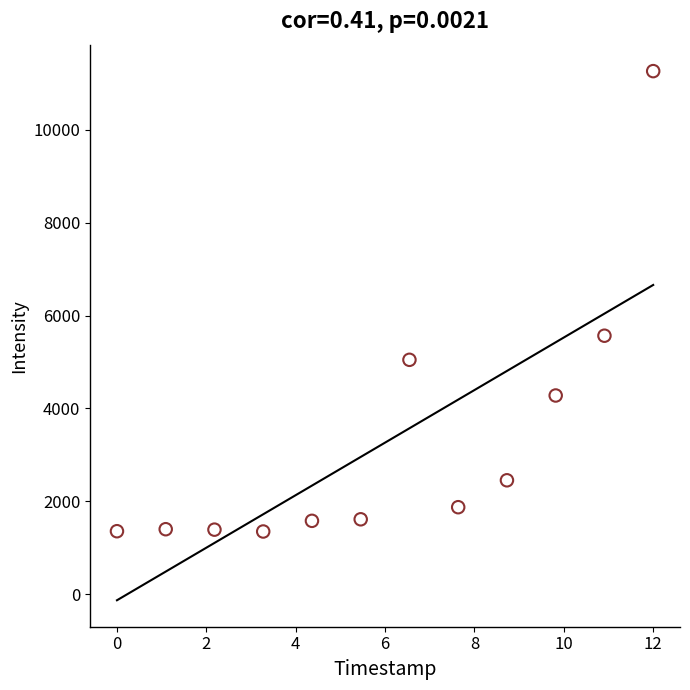

What Y value in the scatter plot is closest to 6306?

5565.0